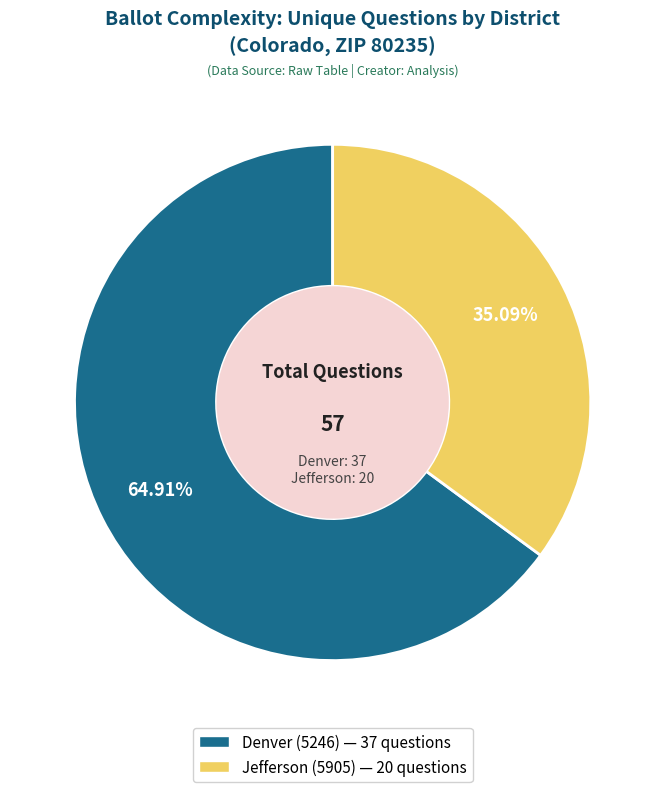

To the nearest percent, what is the difference between the largest and smallest slice percentages?

30%